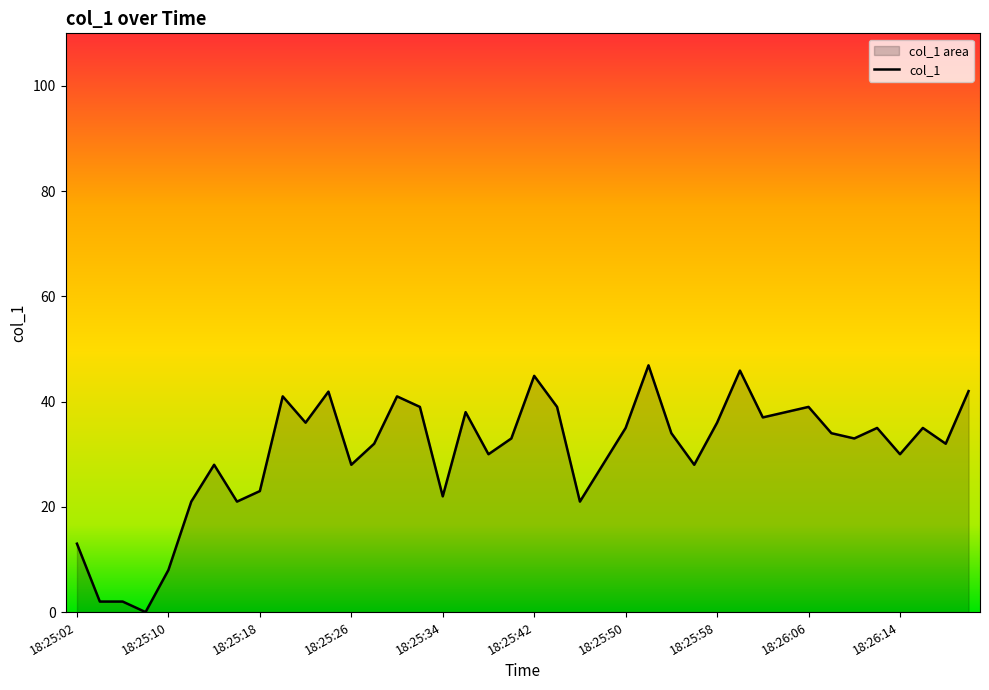

How many interior local valleys (lower than both neighbors) does the data have?

12